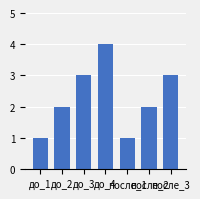

Reading right to left, extract all data points from this chart.

после_3=3	после_2=2	после_1=1	до_4=4	до_3=3	до_2=2	до_1=1